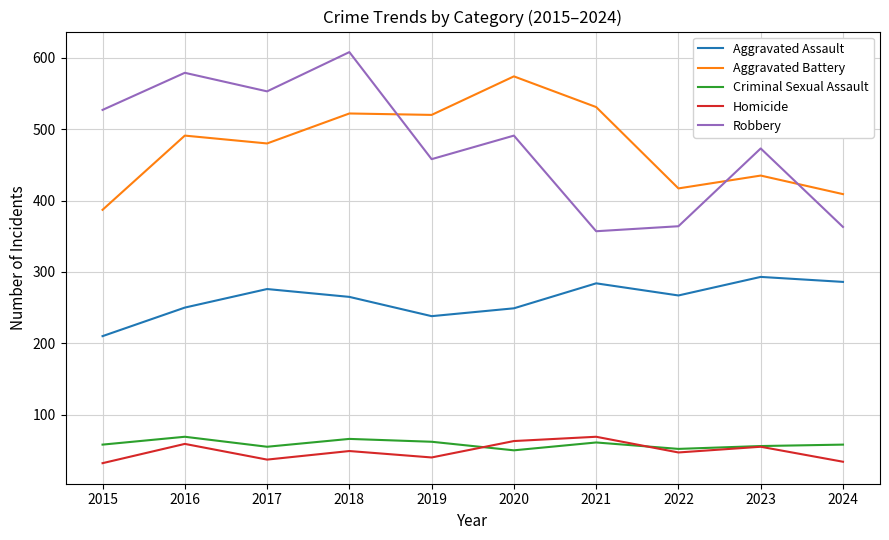

True or false: Aggravated Battery has a value of 480 at 2017.

True